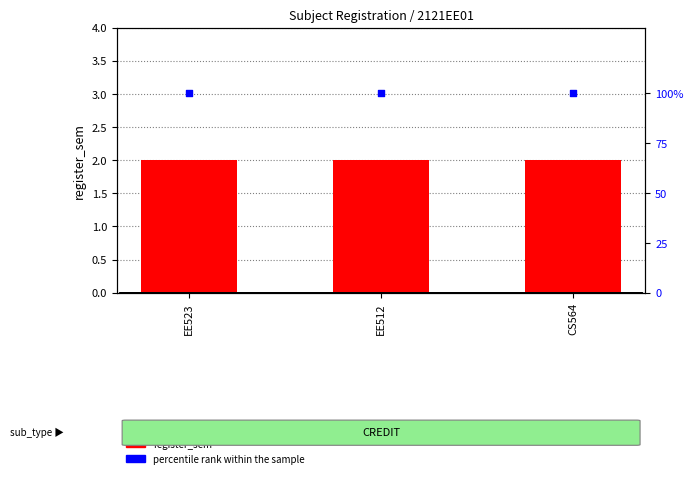

Which series has the largest Y range (max minus min)?

register_sem